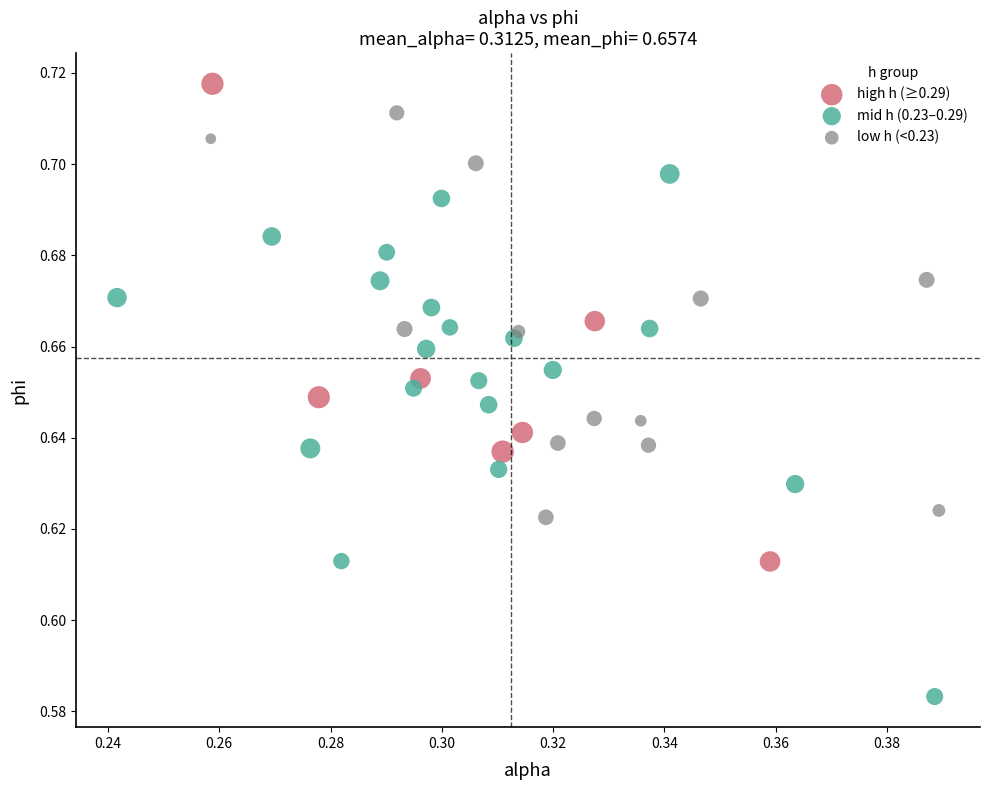

Which series contains the highest Y value?

high h (≥0.29)